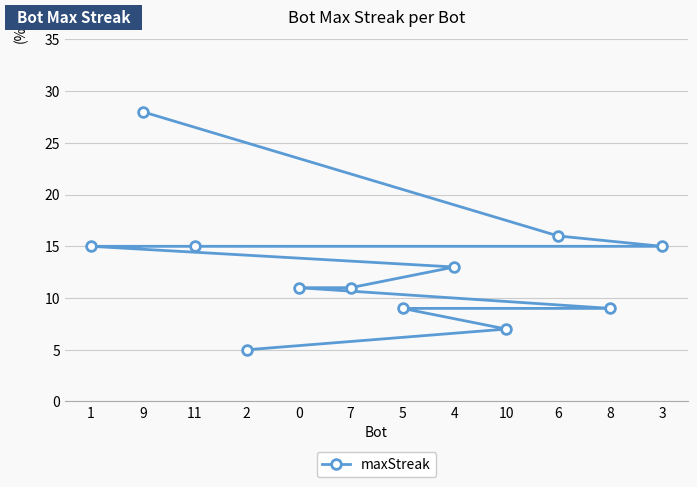

Reading left to right, transcribe all the data shown in this chart.

1=15	9=28	11=15	2=5	0=11	7=11	5=9	4=13	10=7	6=16	8=9	3=15